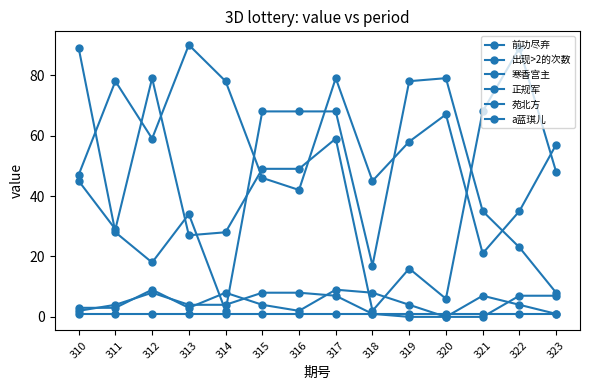

Which series has the largest total across all categories?

正规军